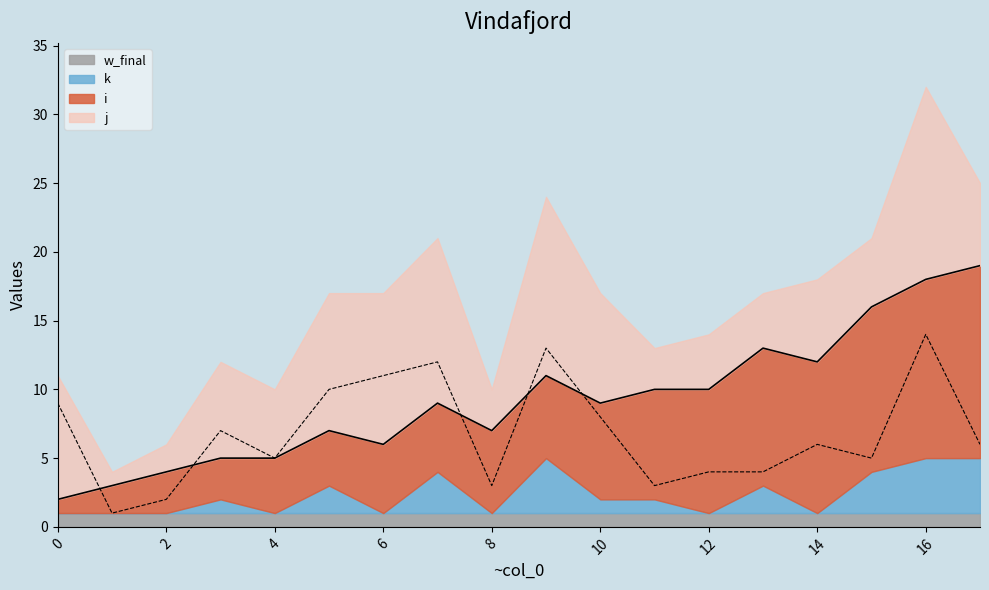

Rank the categories by i value from lowest to highest.

0, 1, 2, 3, 4, 5, 6, 7, 8, 9, 10, 11, 12, 13, 14, 15, 16, 17